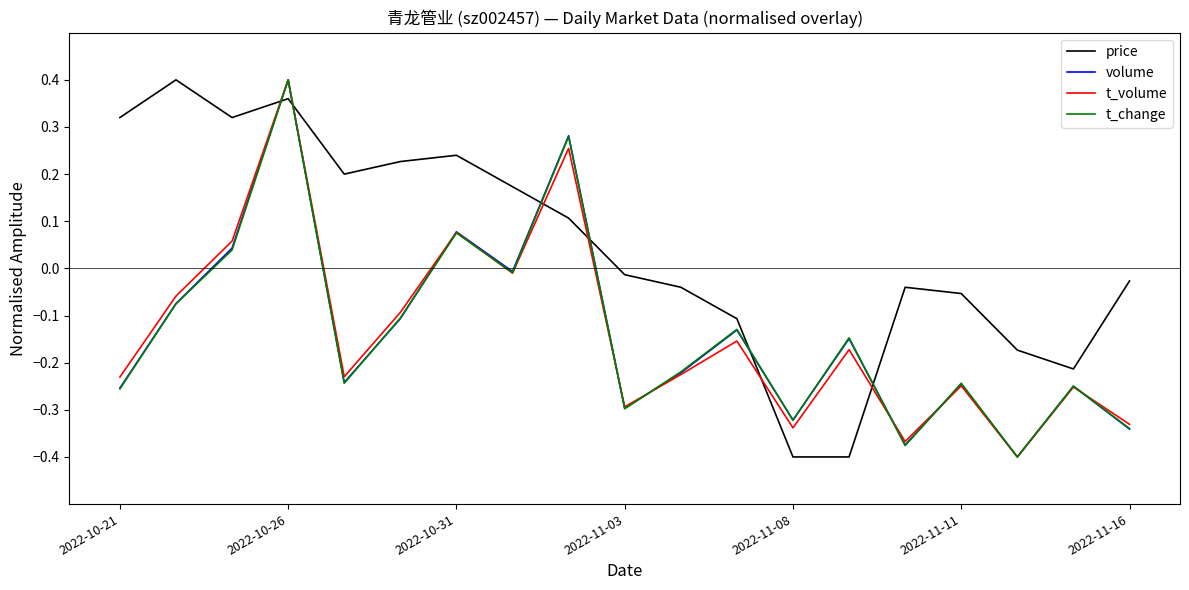

True or false: volume has more than 2 points higher than both neighbors.

True